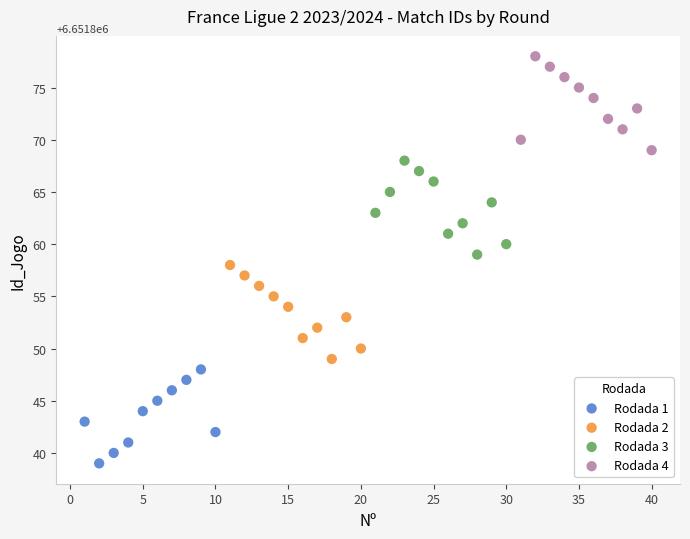

Which series contains the lowest Y value?

Rodada 1